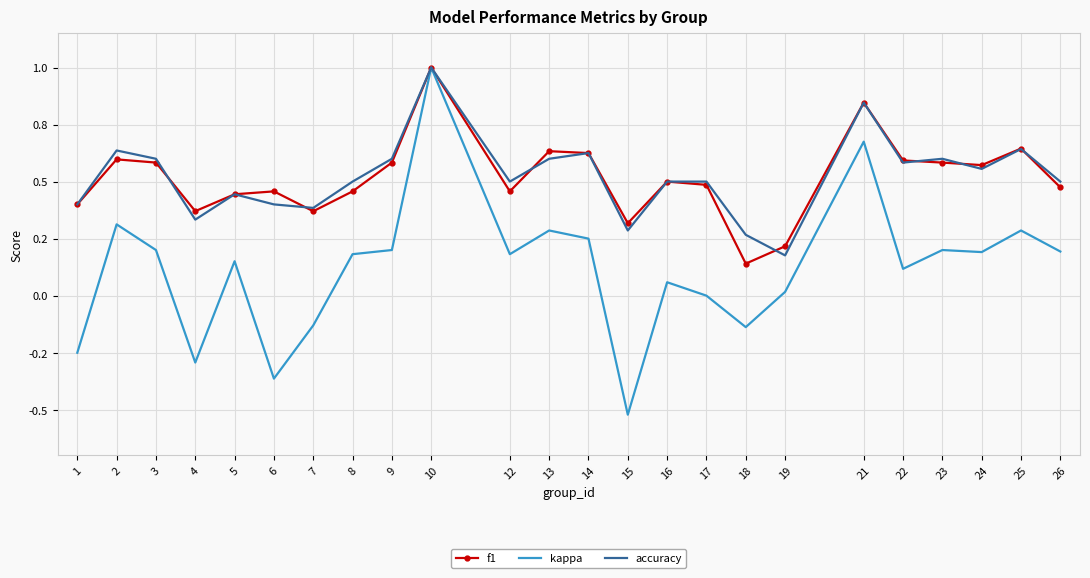

True or false: f1 has more than 0 points higher than both neighbors.

True